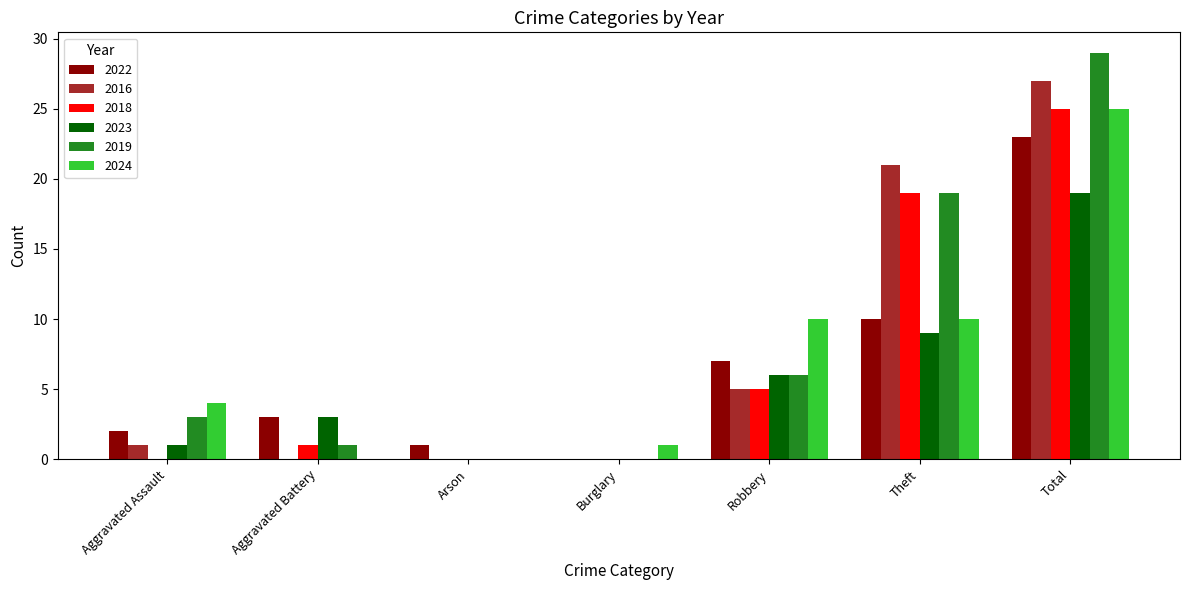

What is the total value across all series at Total?

148